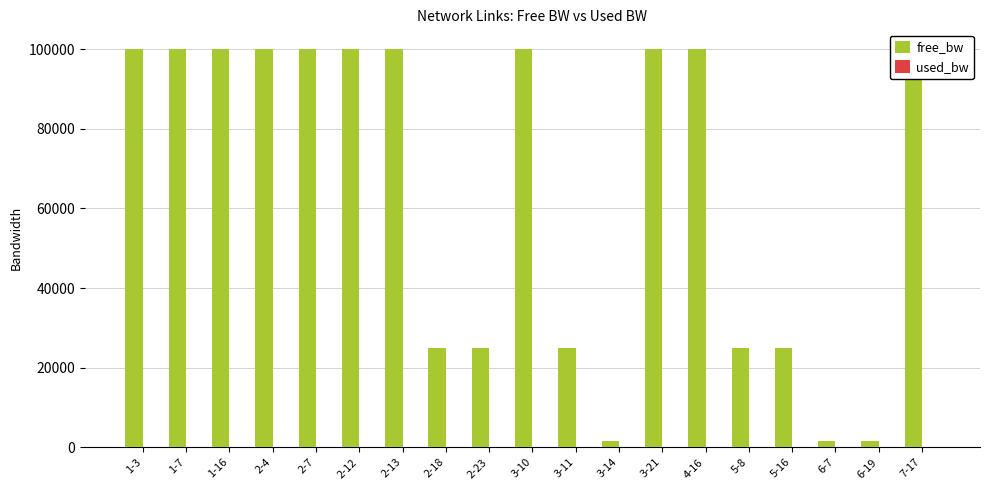

What position from the right is 7-17?

1